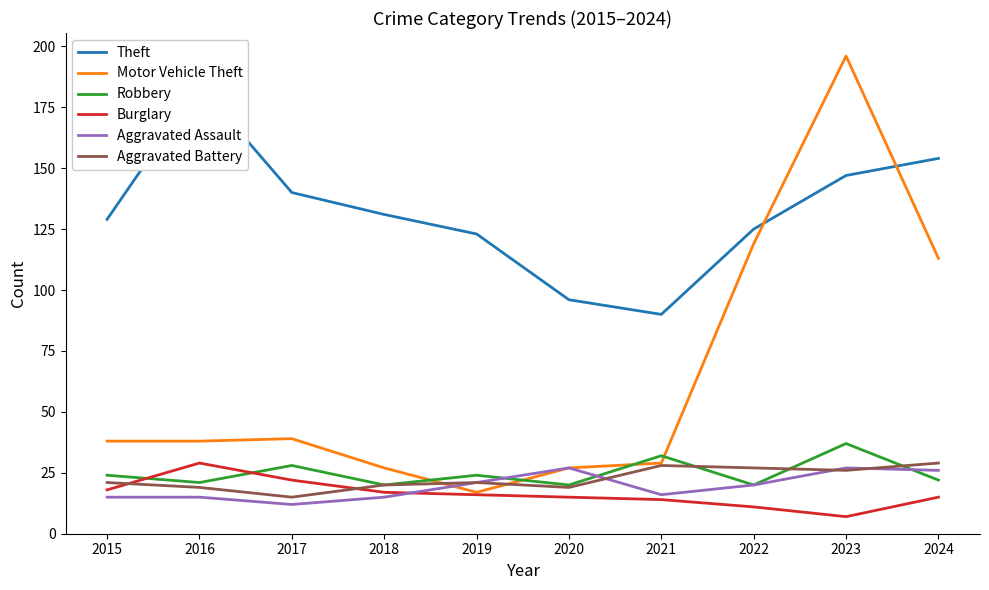

Rank the series by their maximum value, from highest to lowest.

Motor Vehicle Theft, Theft, Robbery, Burglary, Aggravated Battery, Aggravated Assault